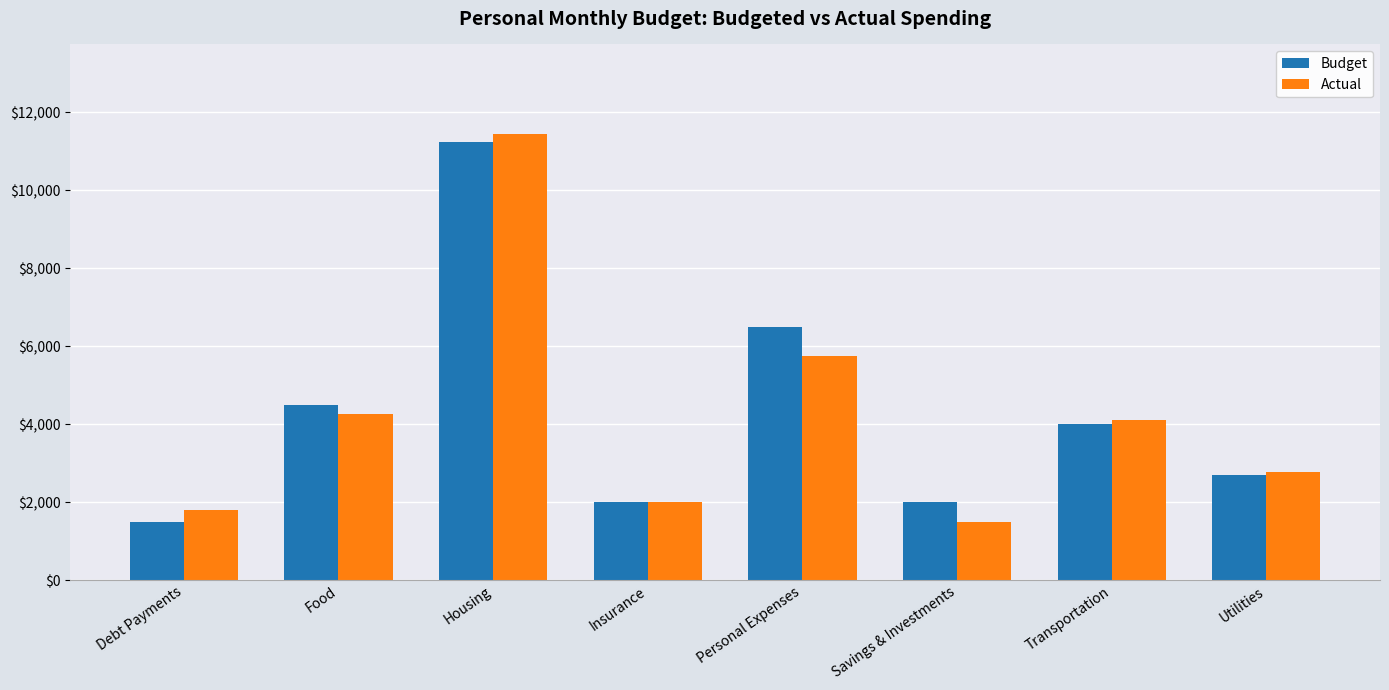

At how many categories does at least one series exceed 4664?

2